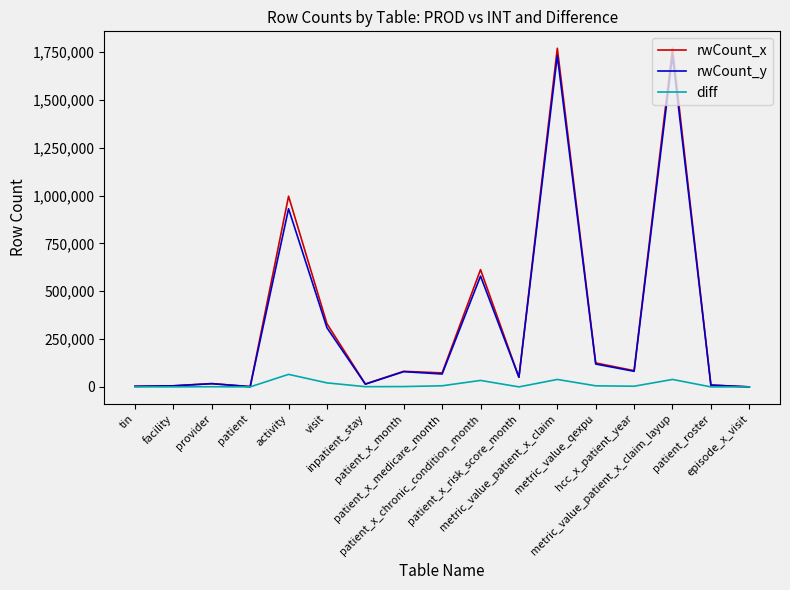

What is the greatest value displayed?

1769577